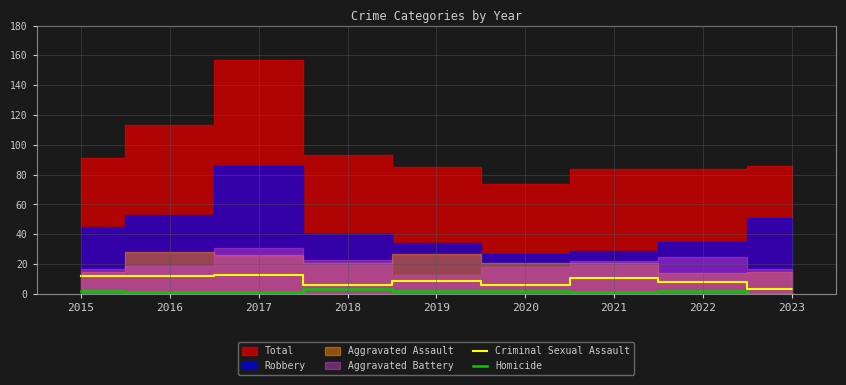

Is the value of Criminal Sexual Assault at 2021 greater than the value of Homicide at 2015?

Yes